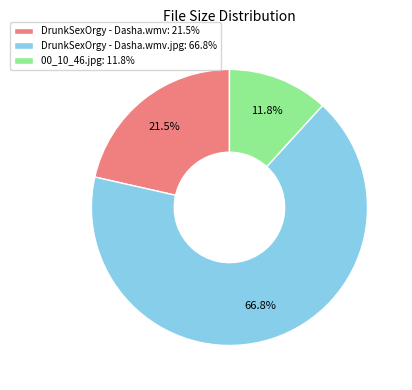

Rank the categories by value from lowest to highest.

00_10_46.jpg: 11.8%, DrunkSexOrgy - Dasha.wmv: 21.5%, DrunkSexOrgy - Dasha.wmv.jpg: 66.8%